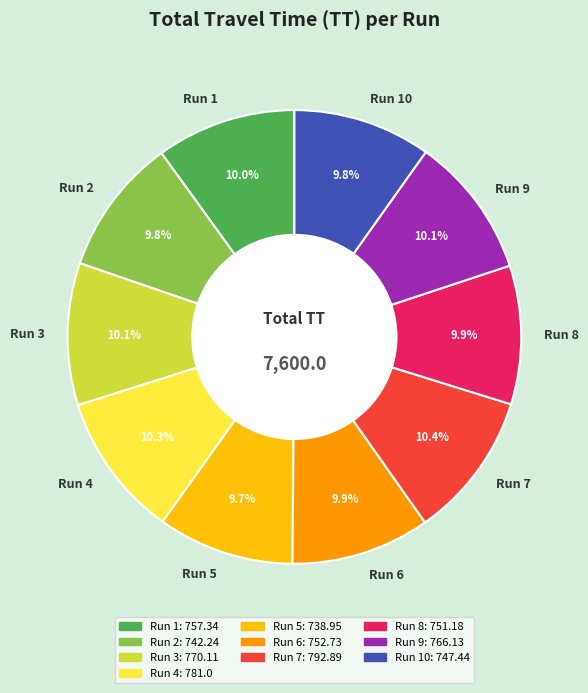

Does any single category account for the majority?

No